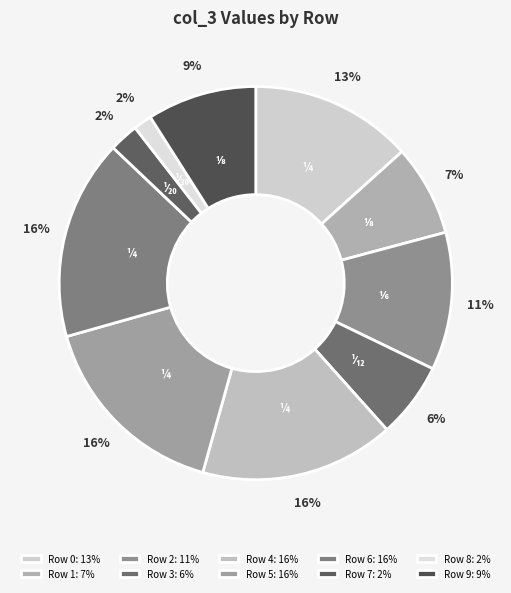

Is there any slice that represents more than half of the pie?

No